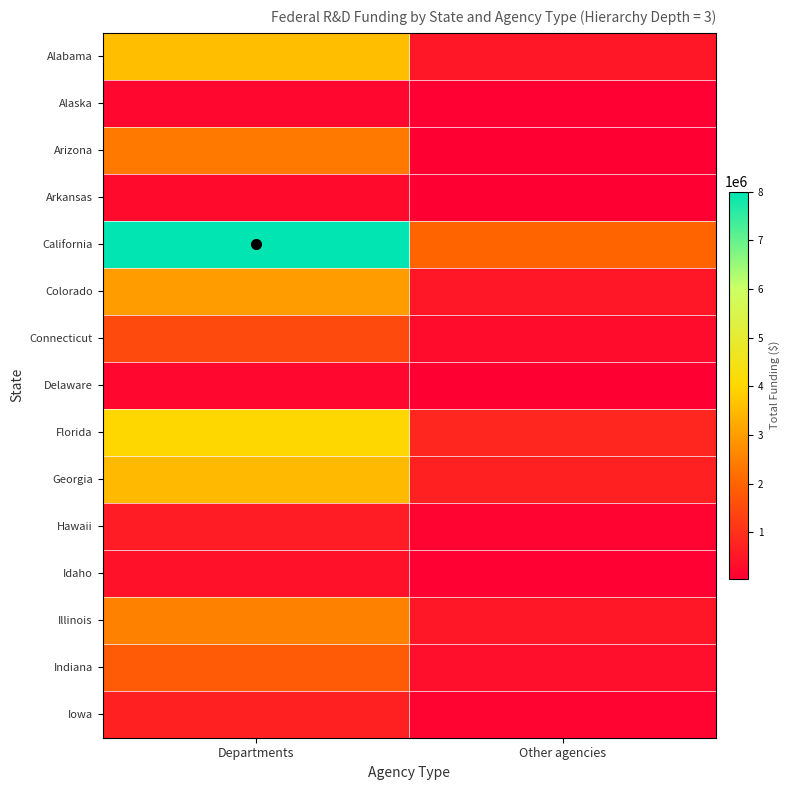

Reading left to right, transcribe all the data shown in this chart.

Alabama: Departments=3577761	Other agencies=508827
Alaska: Departments=196530	Other agencies=75978
Arizona: Departments=2343143	Other agencies=44707
Arkansas: Departments=250000	Other agencies=50000
California: Departments=8000000	Other agencies=2000000
Colorado: Departments=3000000	Other agencies=500000
Connecticut: Departments=1500000	Other agencies=300000
Delaware: Departments=200000	Other agencies=40000
Florida: Departments=4000000	Other agencies=800000
Georgia: Departments=3500000	Other agencies=700000
Hawaii: Departments=600000	Other agencies=120000
Idaho: Departments=400000	Other agencies=80000
Illinois: Departments=2500000	Other agencies=500000
Indiana: Departments=1800000	Other agencies=360000
Iowa: Departments=700000	Other agencies=140000